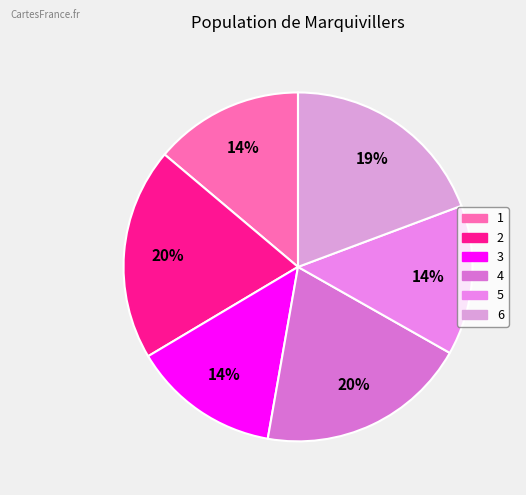

Which slice is the smallest?

3